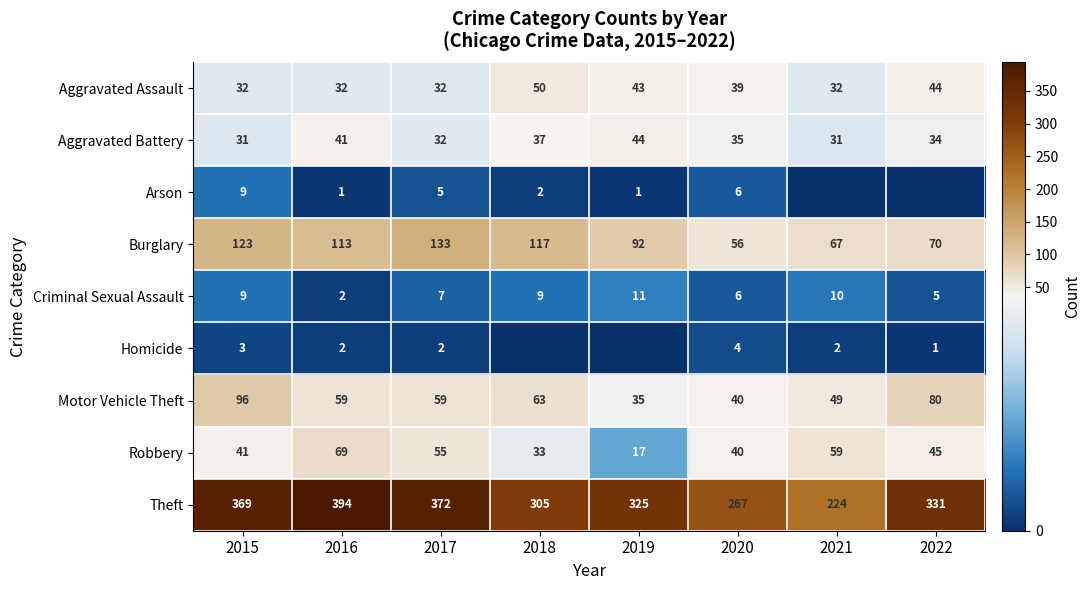

What is the average value of the Theft series?

323